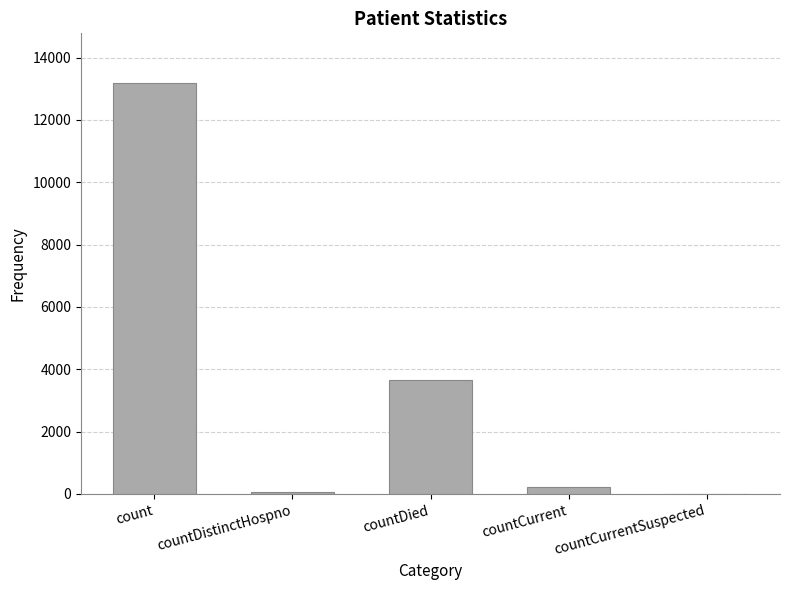

How many series are shown in this chart?

1